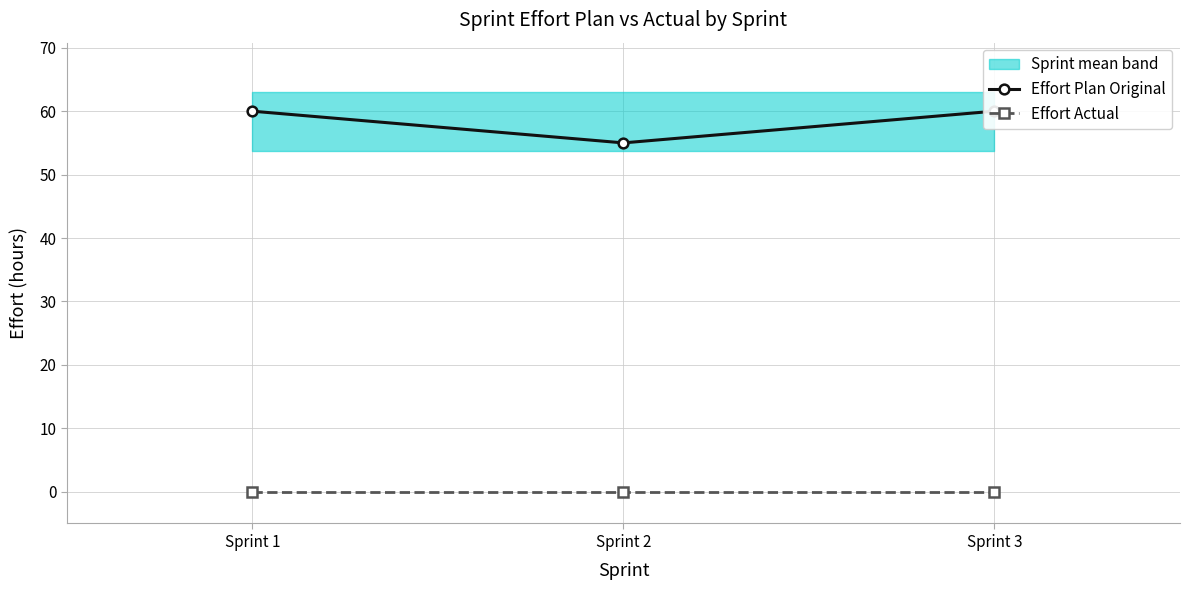

Between Sprint 1 and Sprint 3, which series saw the biggest shift?

Effort Plan Original